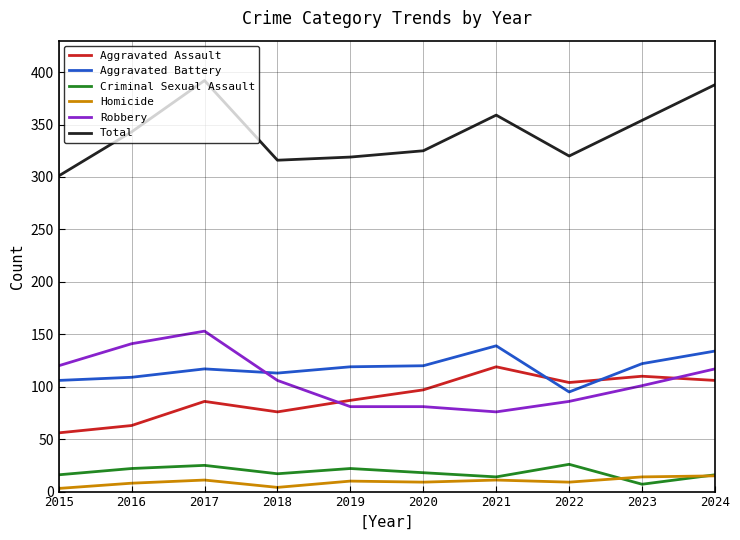

Count the number of categories in the chart.

10